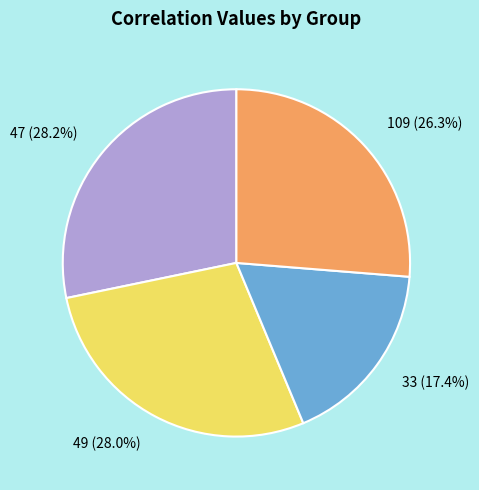

What is the smallest slice in the pie chart?

33